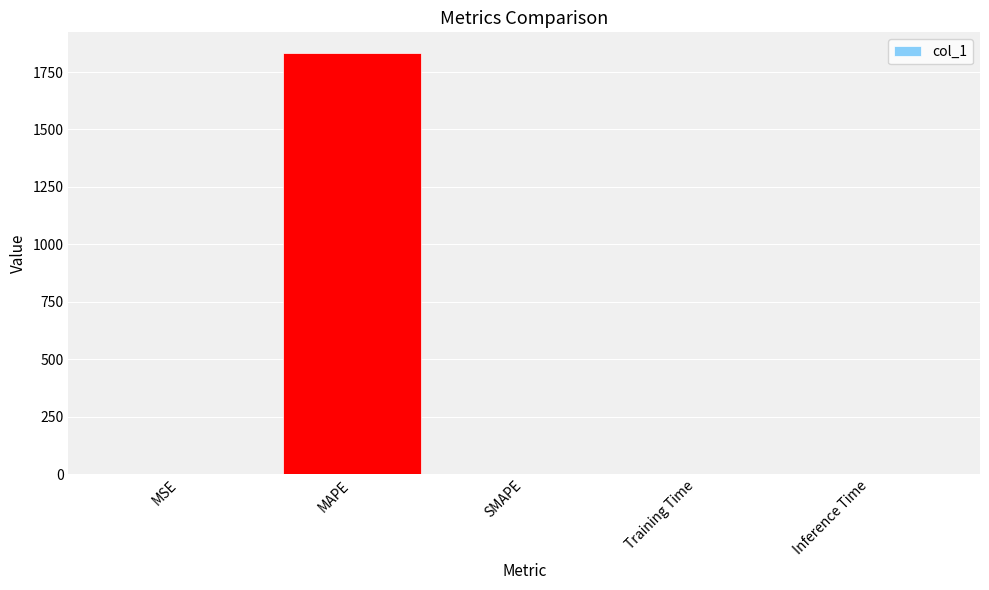

Are the bars grouped side by side (vs. stacked)?

No